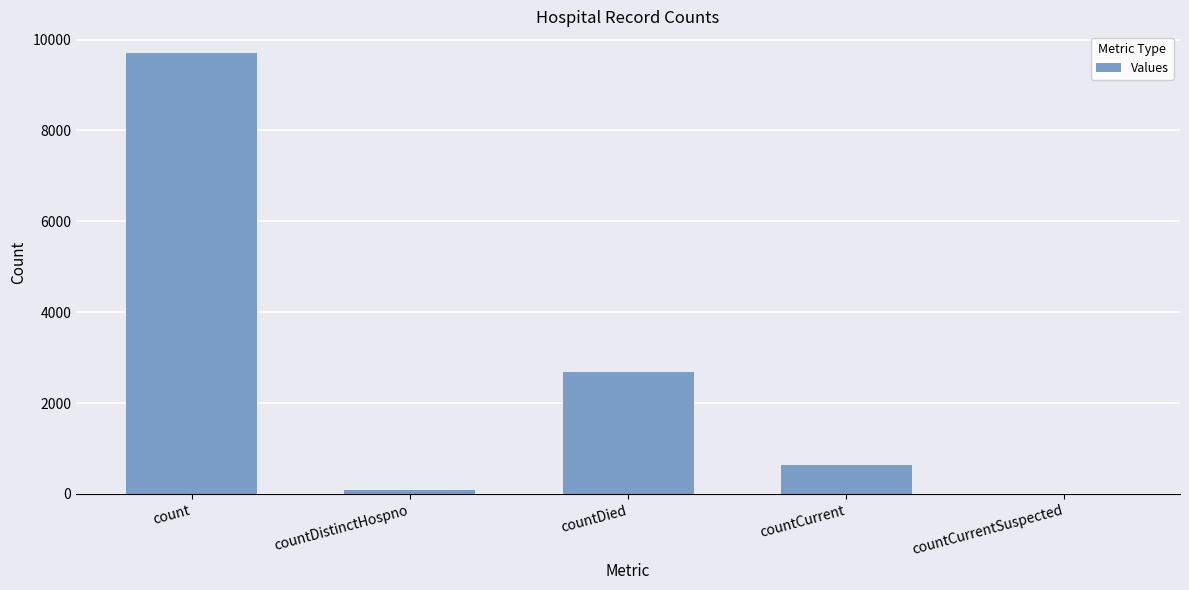

What is the sum of all values?

13094